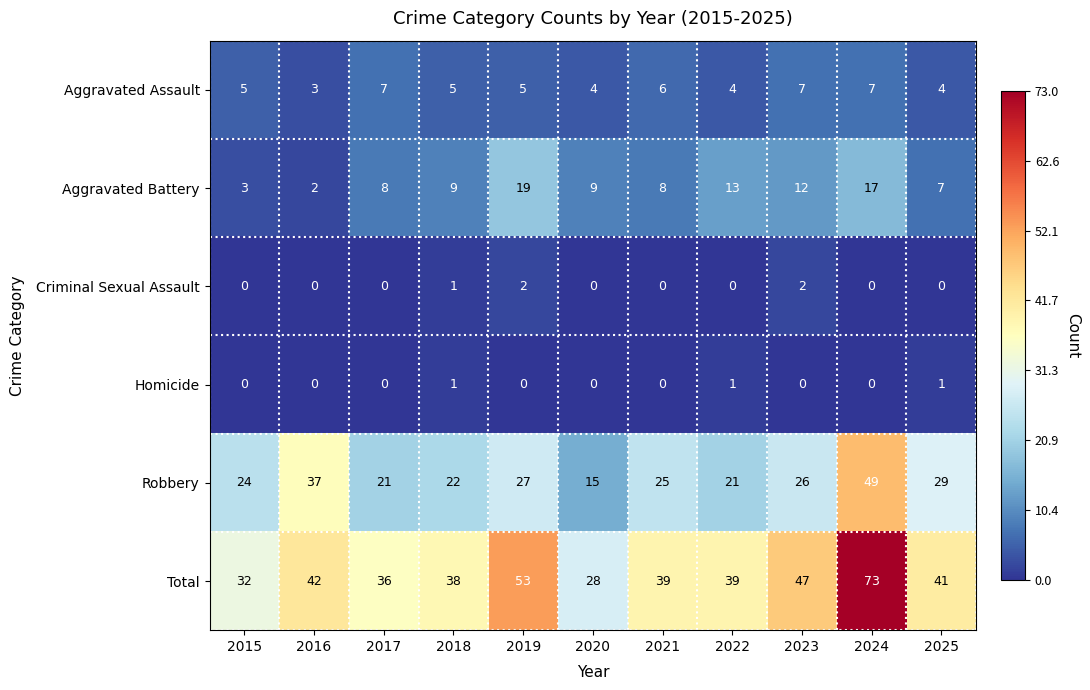

Where is Criminal Sexual Assault nearest to the value 1?

2018